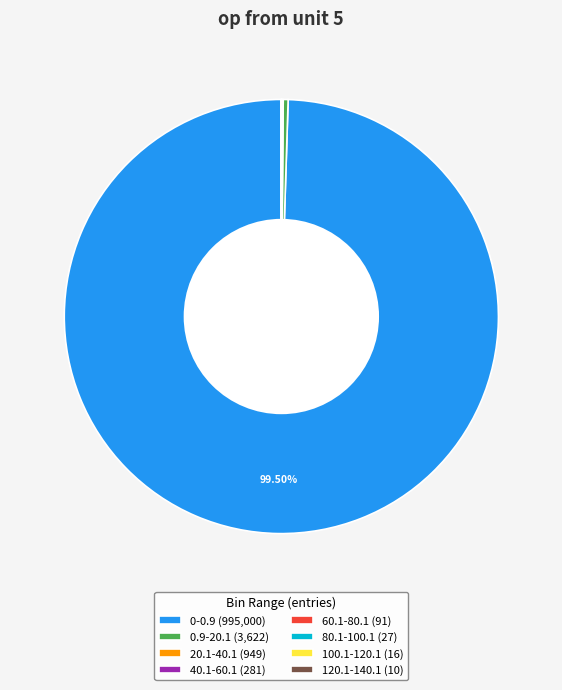

Is there a majority slice in this chart?

Yes